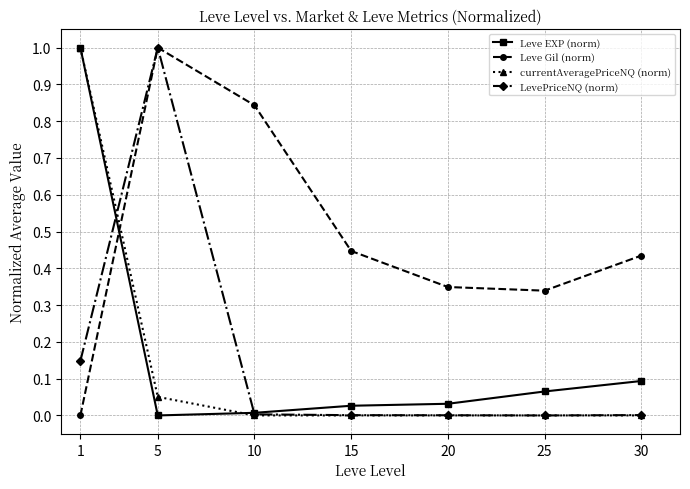

How many times do Leve Gil (norm) and Leve EXP (norm) cross each other?

1